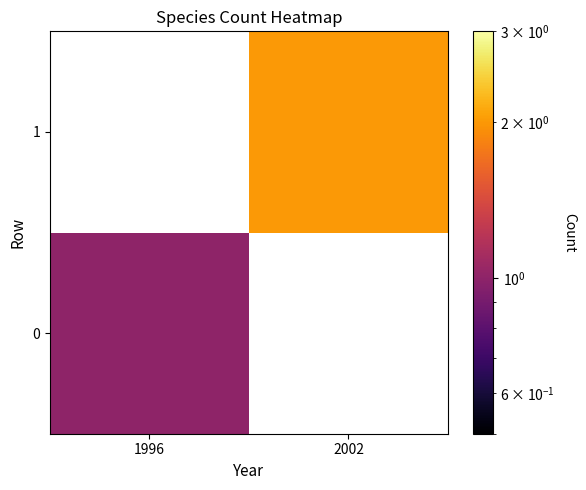

How many values in 1 are above zero?

1